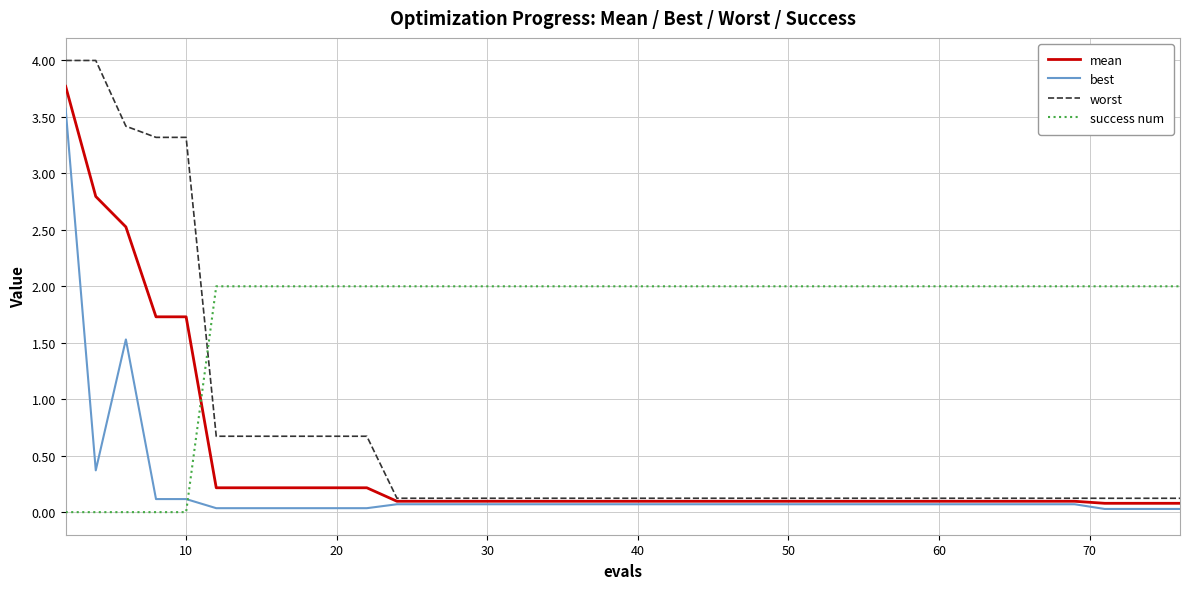

True or false: success num and worst intersect in this chart.

True